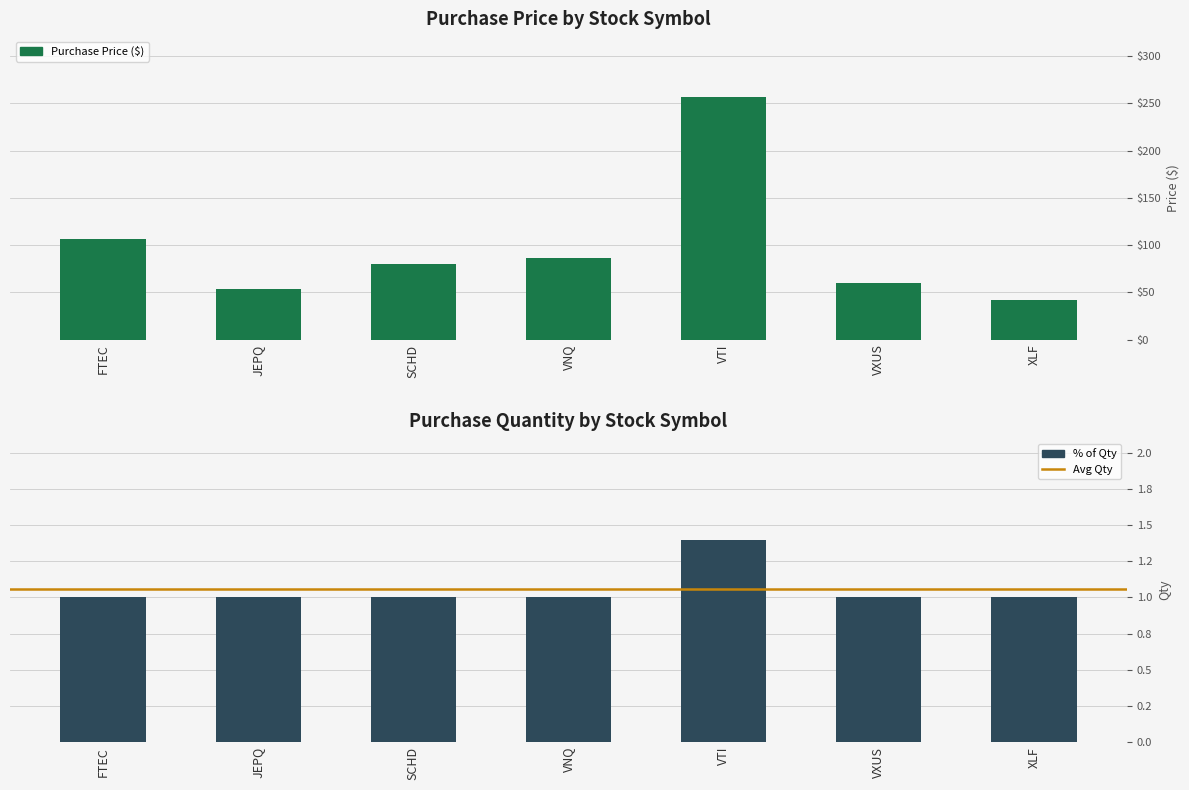

List the series in order of their overall mean, highest first.

PURCHASE_PRICE, PURCHASE_QTY